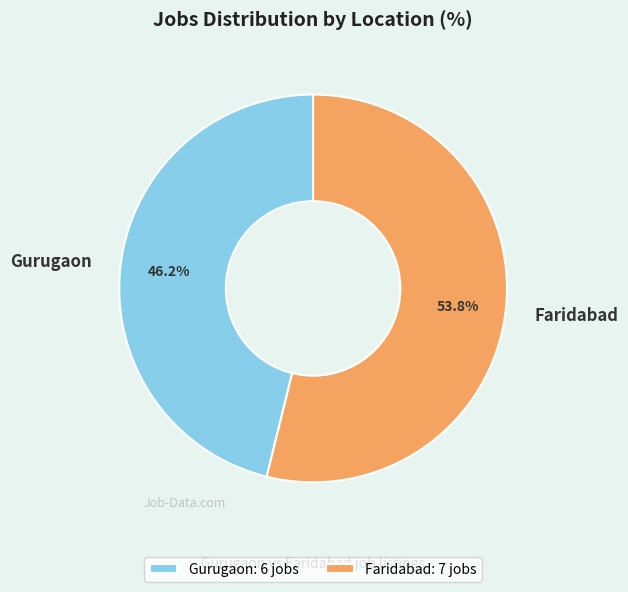

Which category has the biggest portion of the pie?

Faridabad